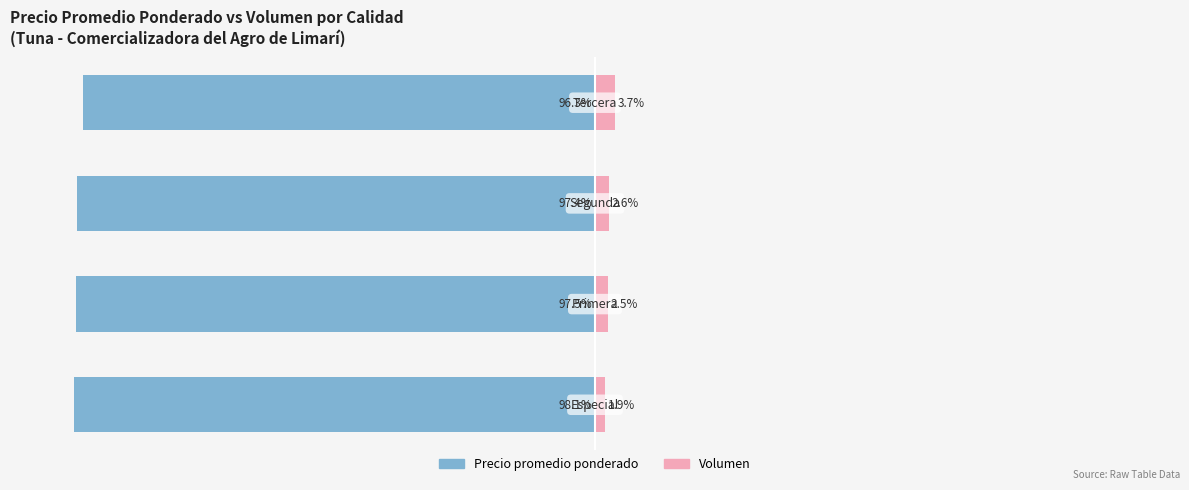

What is the difference between the Precio promedio ponderado values at 3 and 1?

1.2